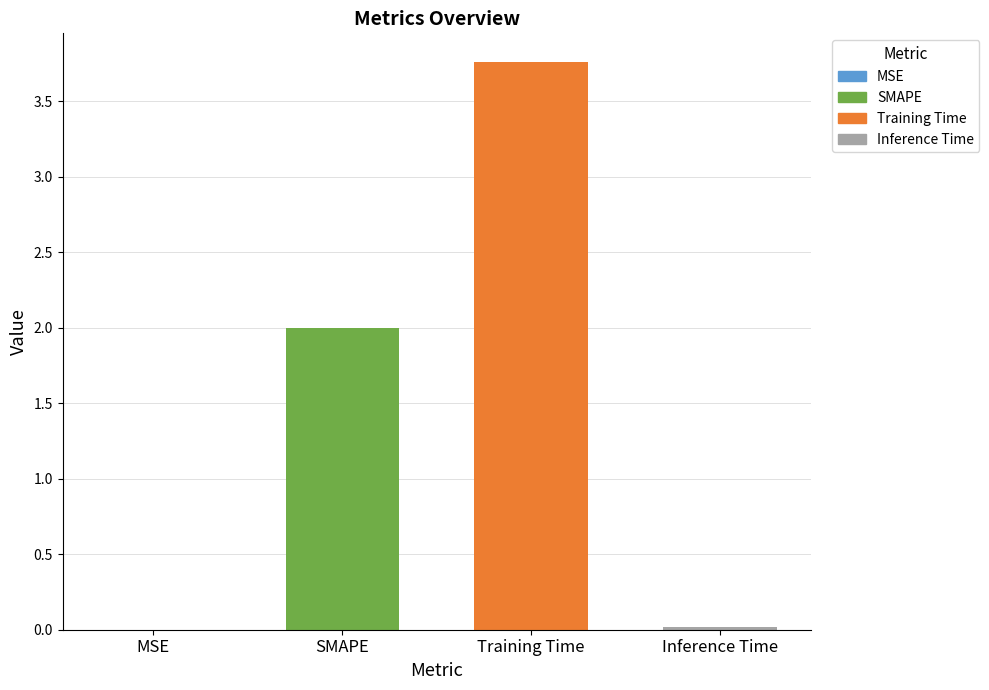

At which category does the chart reach its peak across all series?

Training Time